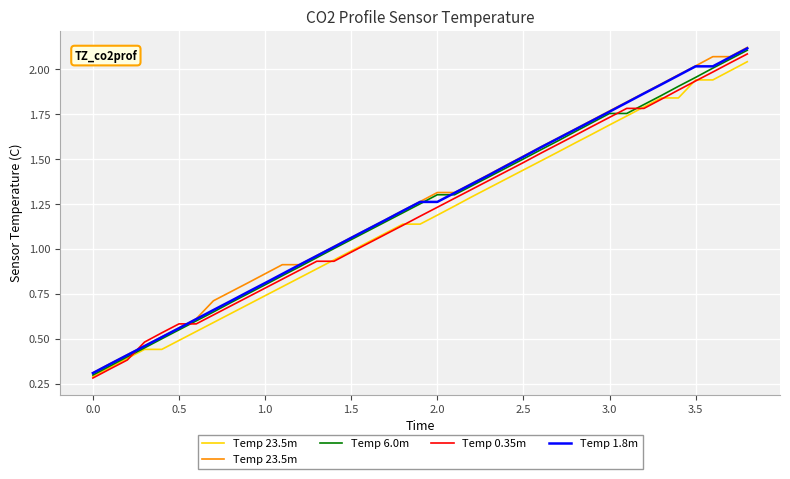

True or false: Temp 0.35m has a value of 0.8 at 1.0.

True